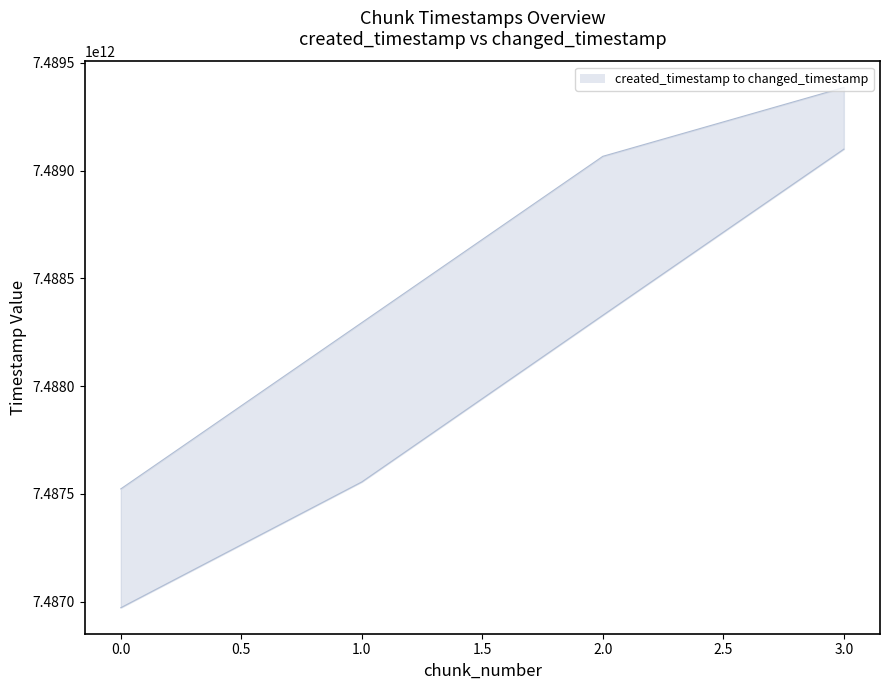

Which has a higher value, 3.0 or 1.0?

3.0